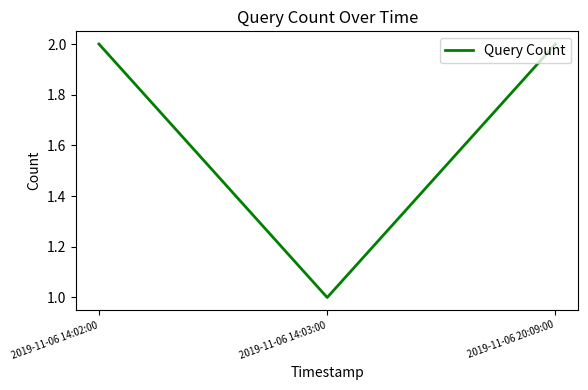

The value at 2019-11-06 20:09:00 is 1. True or false?

False